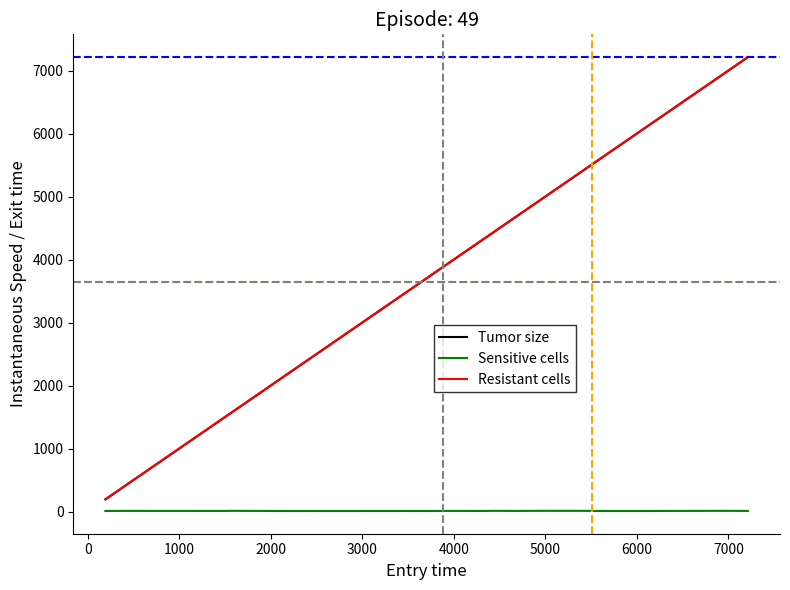

True or false: Resistant cells and Sensitive cells cross at least once.

False